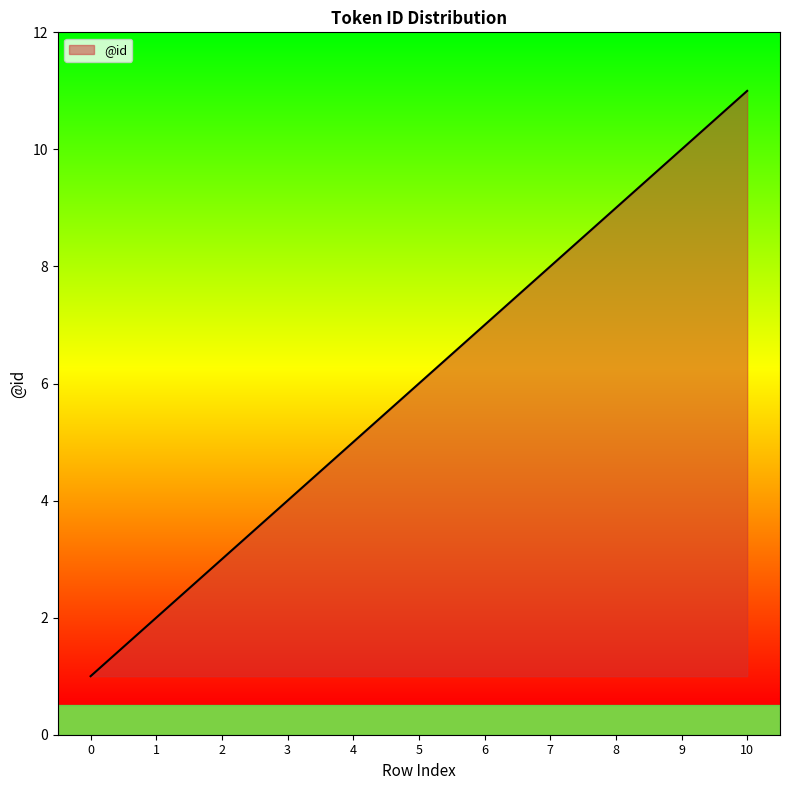

What is the difference between the values at 2 and 0?

2